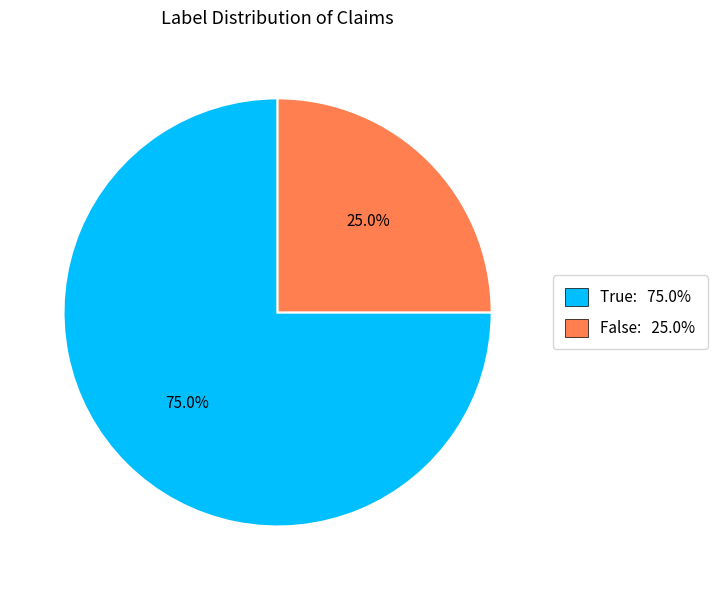

Rank the categories by value from lowest to highest.

False, True